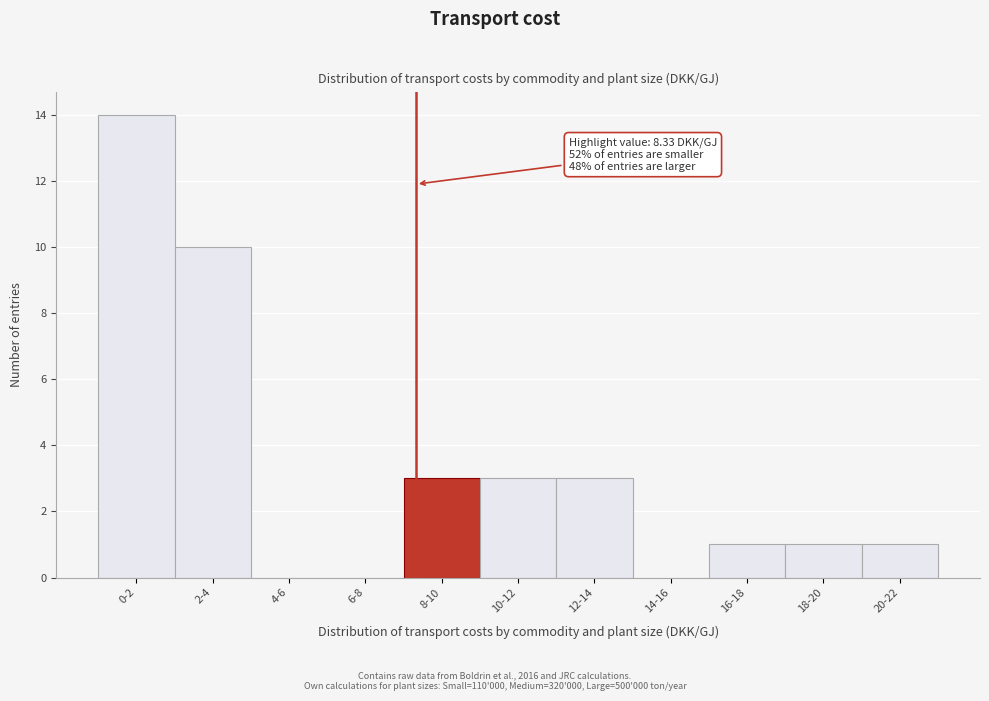

Reading left to right, what are all the values shown in this chart?

0-2=14	2-4=10	4-6=0	6-8=0	8-10=3	10-12=3	12-14=3	14-16=0	16-18=1	18-20=1	20-22=1